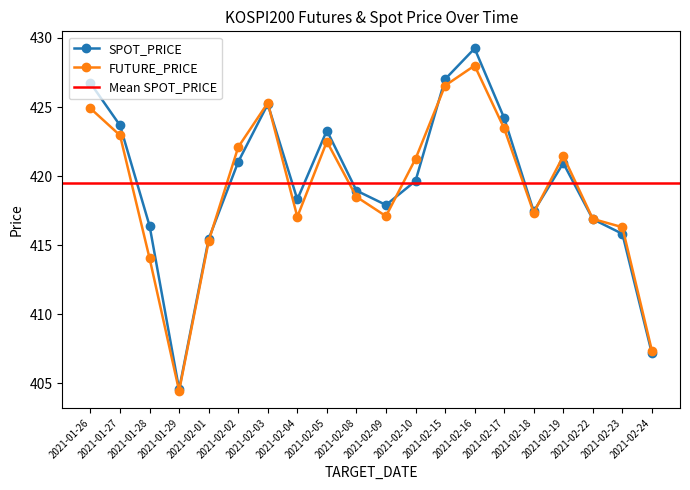

How many data points in SPOT_PRICE are less than 419?

10